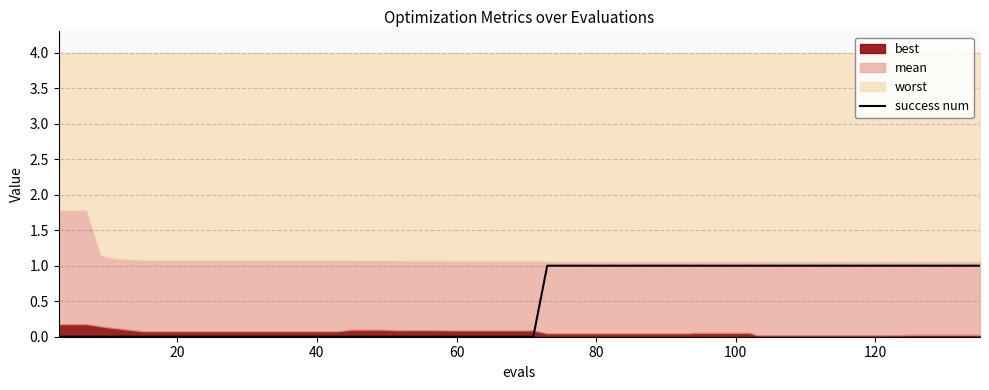

Does the chart have visible grid lines?

Yes